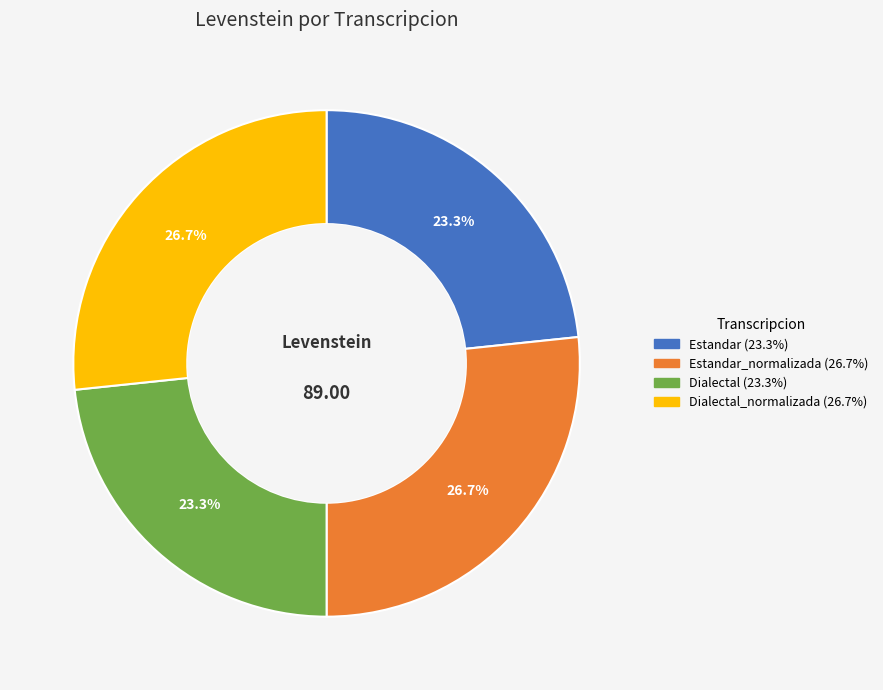

Is there any slice that represents more than half of the pie?

No